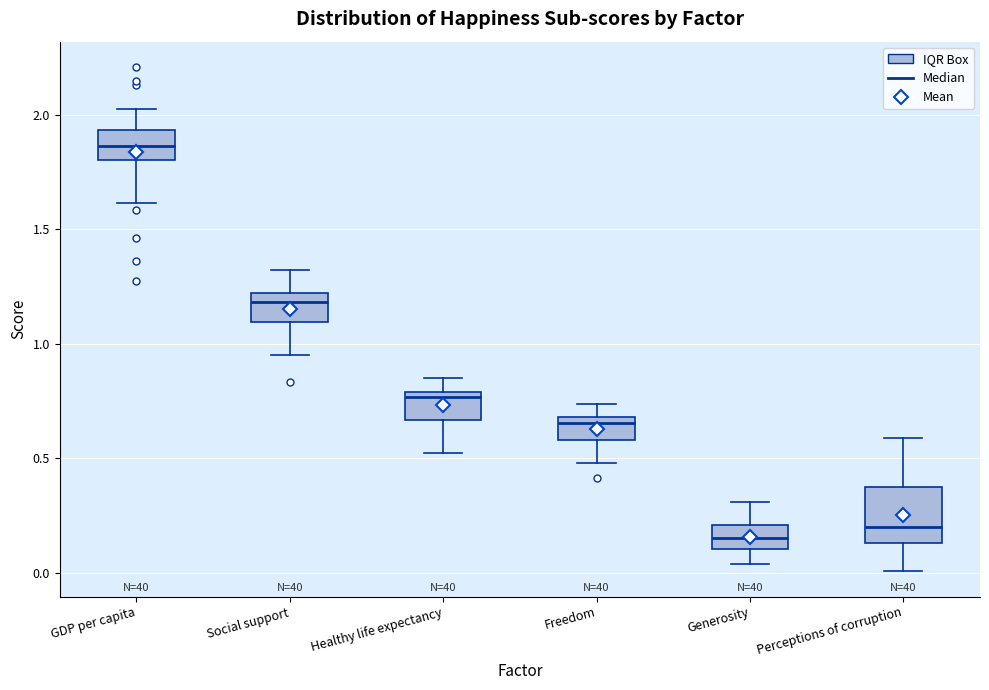

Reading left to right, read every box against the y-axis: the position of its median line, the range the box covers, and the ends of its whiskers. The values are not printed on the chart, so give them approximately, as read against the axis.

GDP per capita: median 1.85, box 1.80 to 1.95, whiskers 1.60 to 2.05
Social support: median 1.20 (just below the box's upper edge), box 1.10 to 1.20, whiskers 0.95 to 1.30
Healthy life expectancy: median 0.75, box 0.65 to 0.80, whiskers 0.50 to 0.85
Freedom: median 0.65, box 0.60 to 0.70, whiskers 0.50 to 0.75
Generosity: median 0.15, box 0.10 to 0.20, whiskers 0.05 to 0.30
Perceptions of corruption: median 0.20, box 0.15 to 0.35, whiskers 0.00 to 0.60